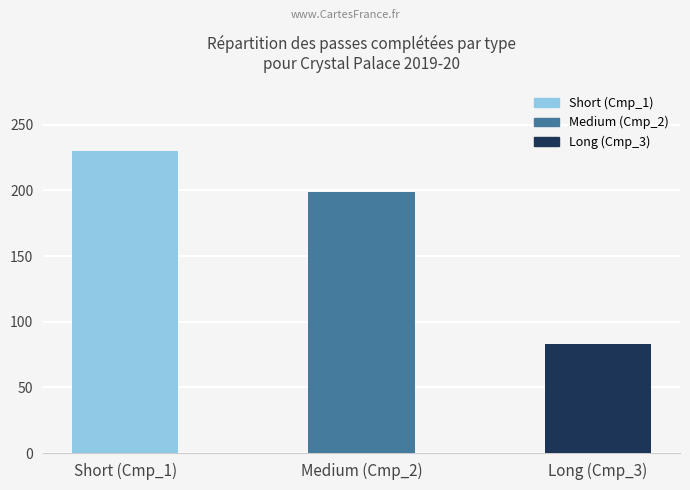

At which label is the value closest to 156?

Medium (Cmp_2)